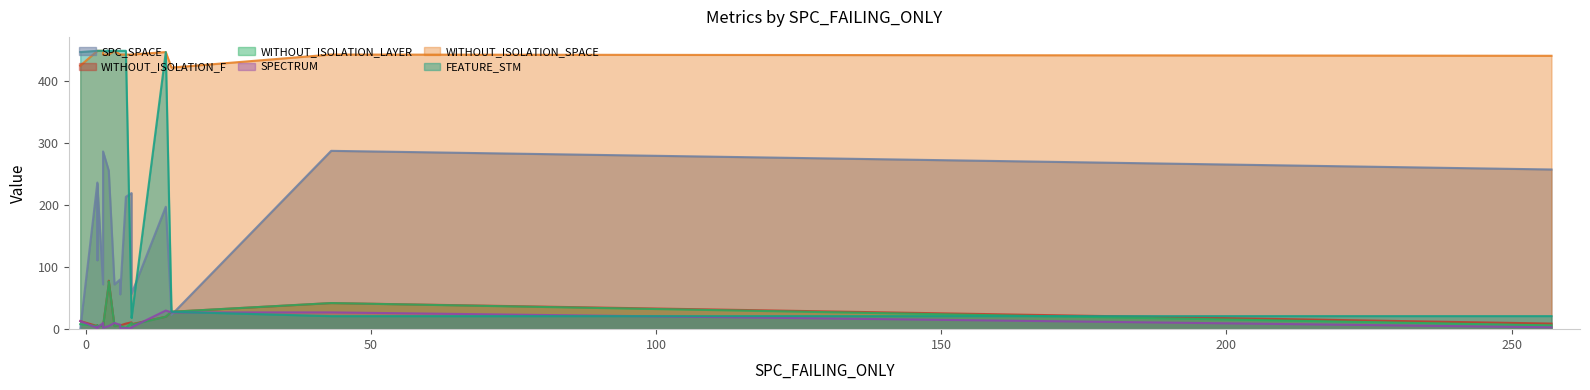

Is it true that WITHOUT_ISOLATION_F equals 7 at 6?

True